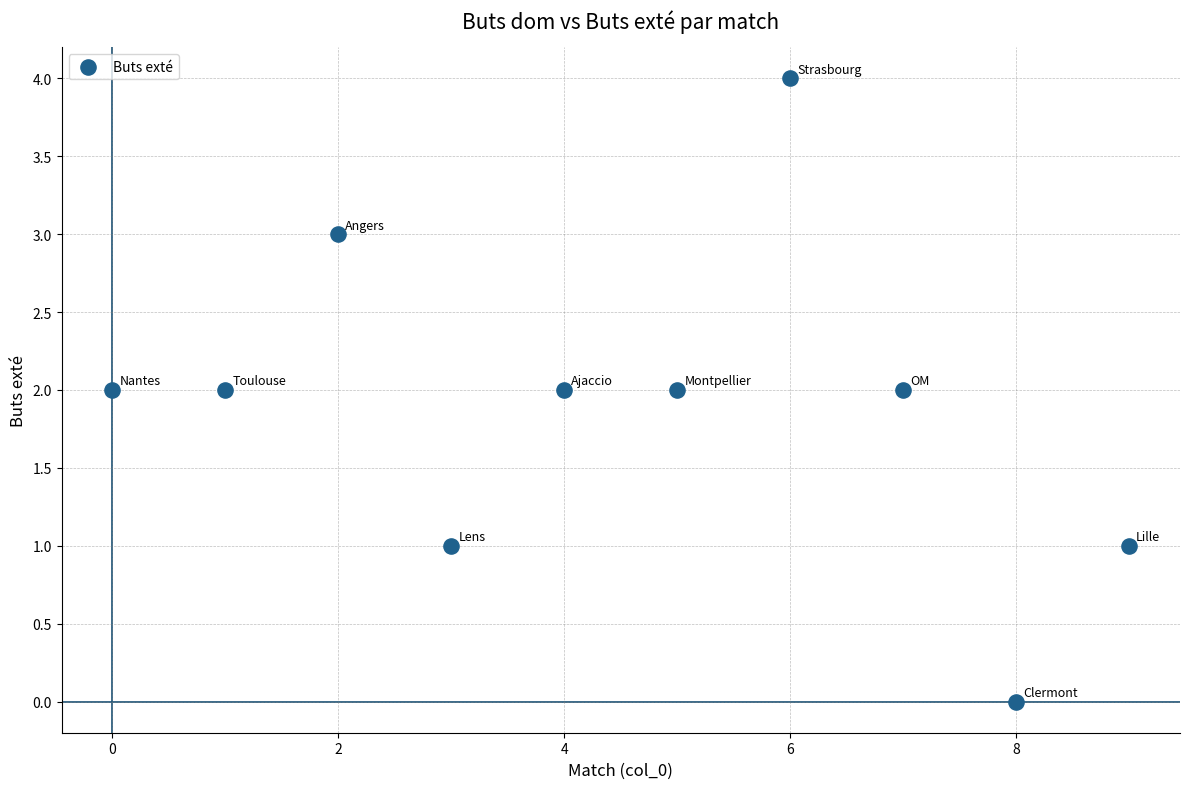

What is the range of Y values (max minus min)?

4